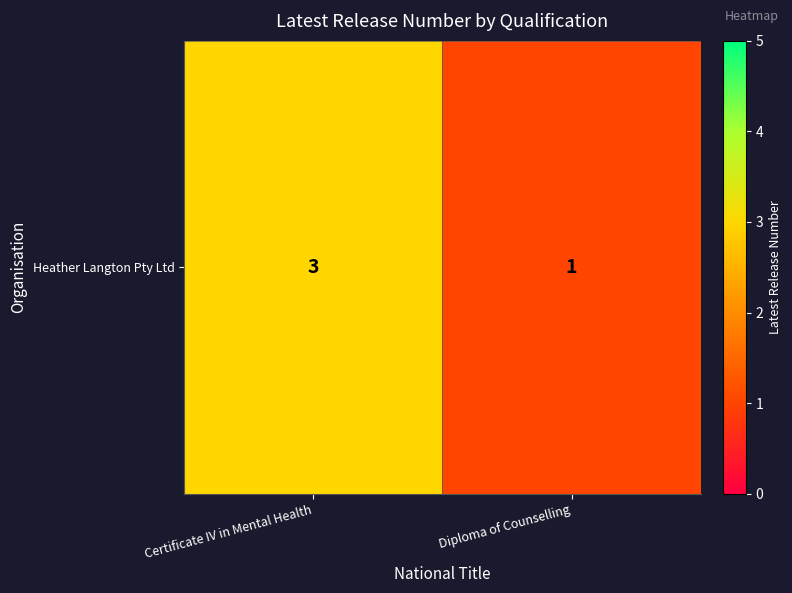

What is the sum of the values at Certificate IV in Mental Health and Diploma of Counselling?

4